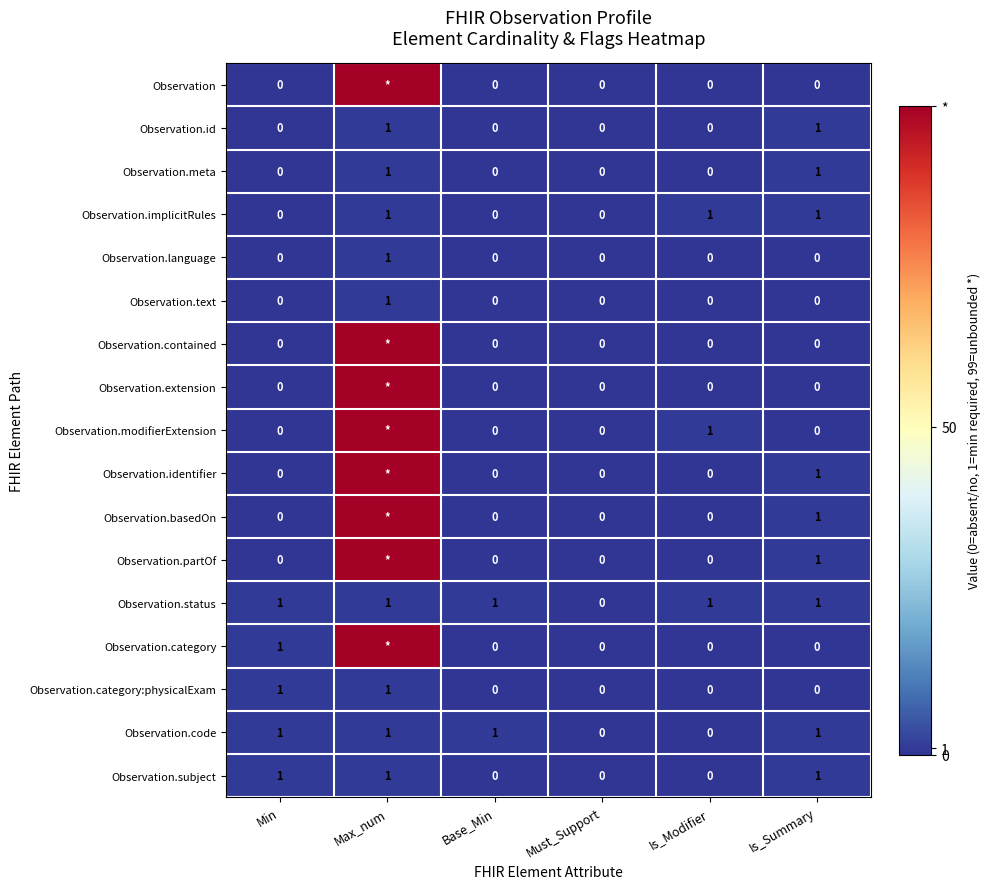

The value of Observation.category:physicalExam at Base_Min is 0. True or false?

True